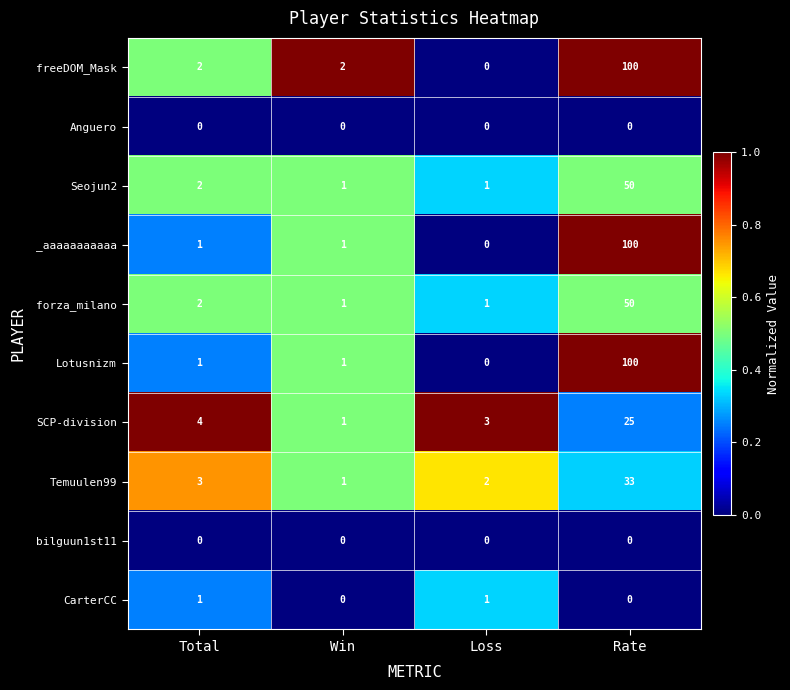

The SCP-division series shows 2 at Win. True or false?

False